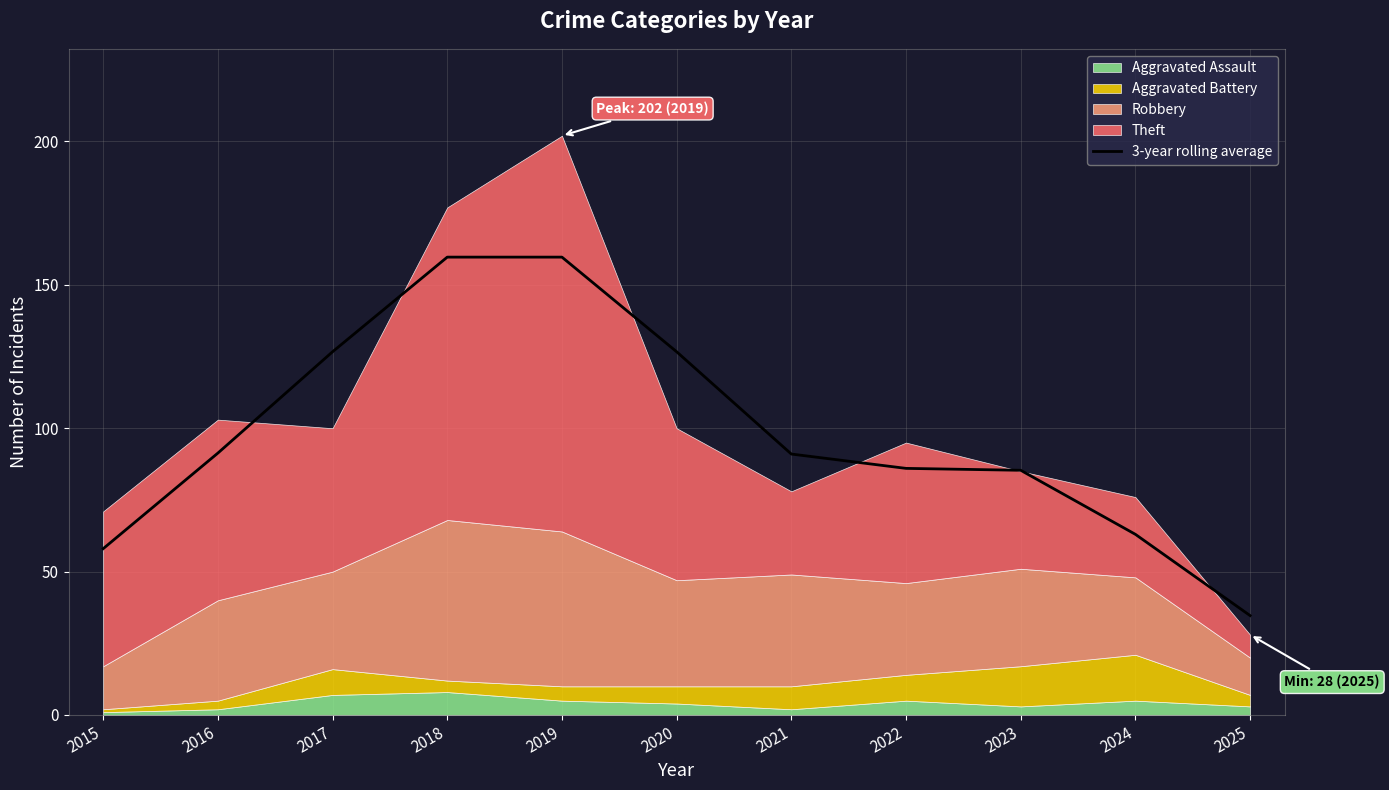

Is it true that 3-year rolling average equals 91.0 at 2021?

True